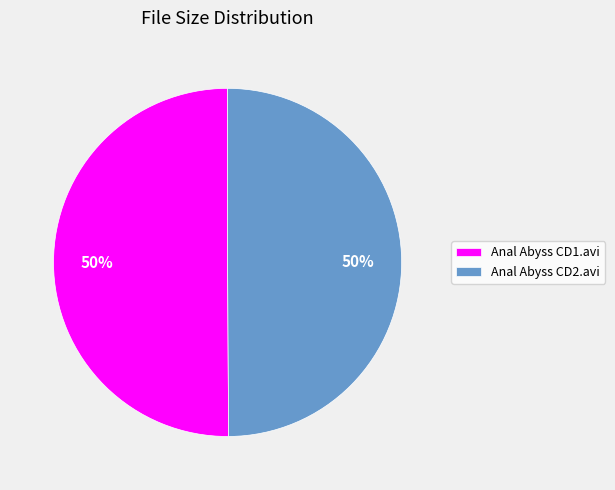

To the nearest percent, what percentage of the pie is Anal Abyss CD1.avi?

50%